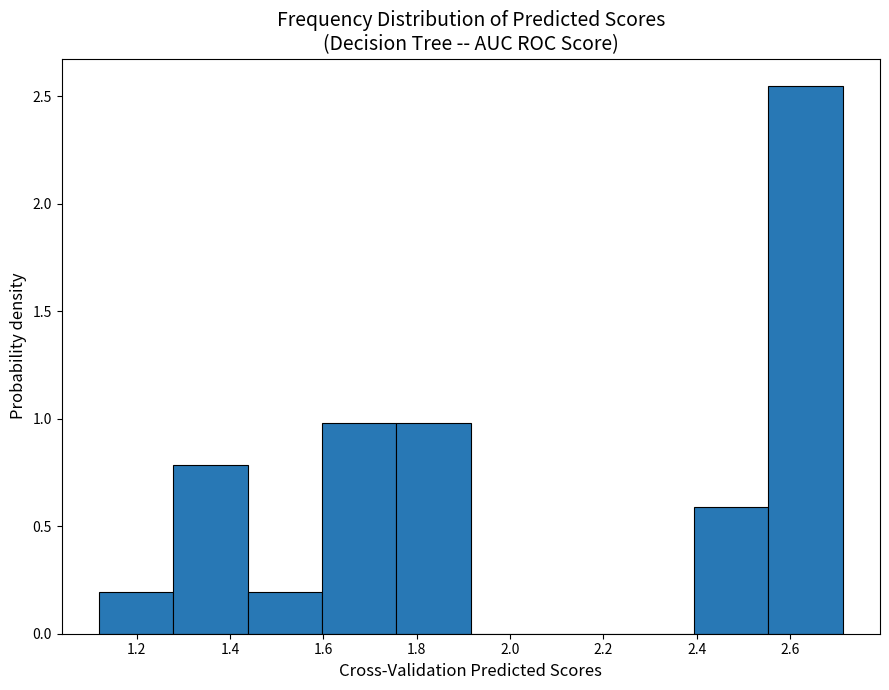

Reading left to right, transcribe this chart: for each bar, give the range it covers on the x-axis and its height. Neither the bar edges nor the heights are printed on the chart, so give them approximately, as read against the axes.

1.12 to 1.28: 0.20
1.28 to 1.44: 0.80
1.44 to 1.60: 0.20
1.60 to 1.76: 1.00
1.76 to 1.92: 1.00
1.92 to 2.08: 0
2.08 to 2.24: 0
2.24 to 2.40: 0
2.40 to 2.56: 0.60
2.56 to 2.72: 2.55